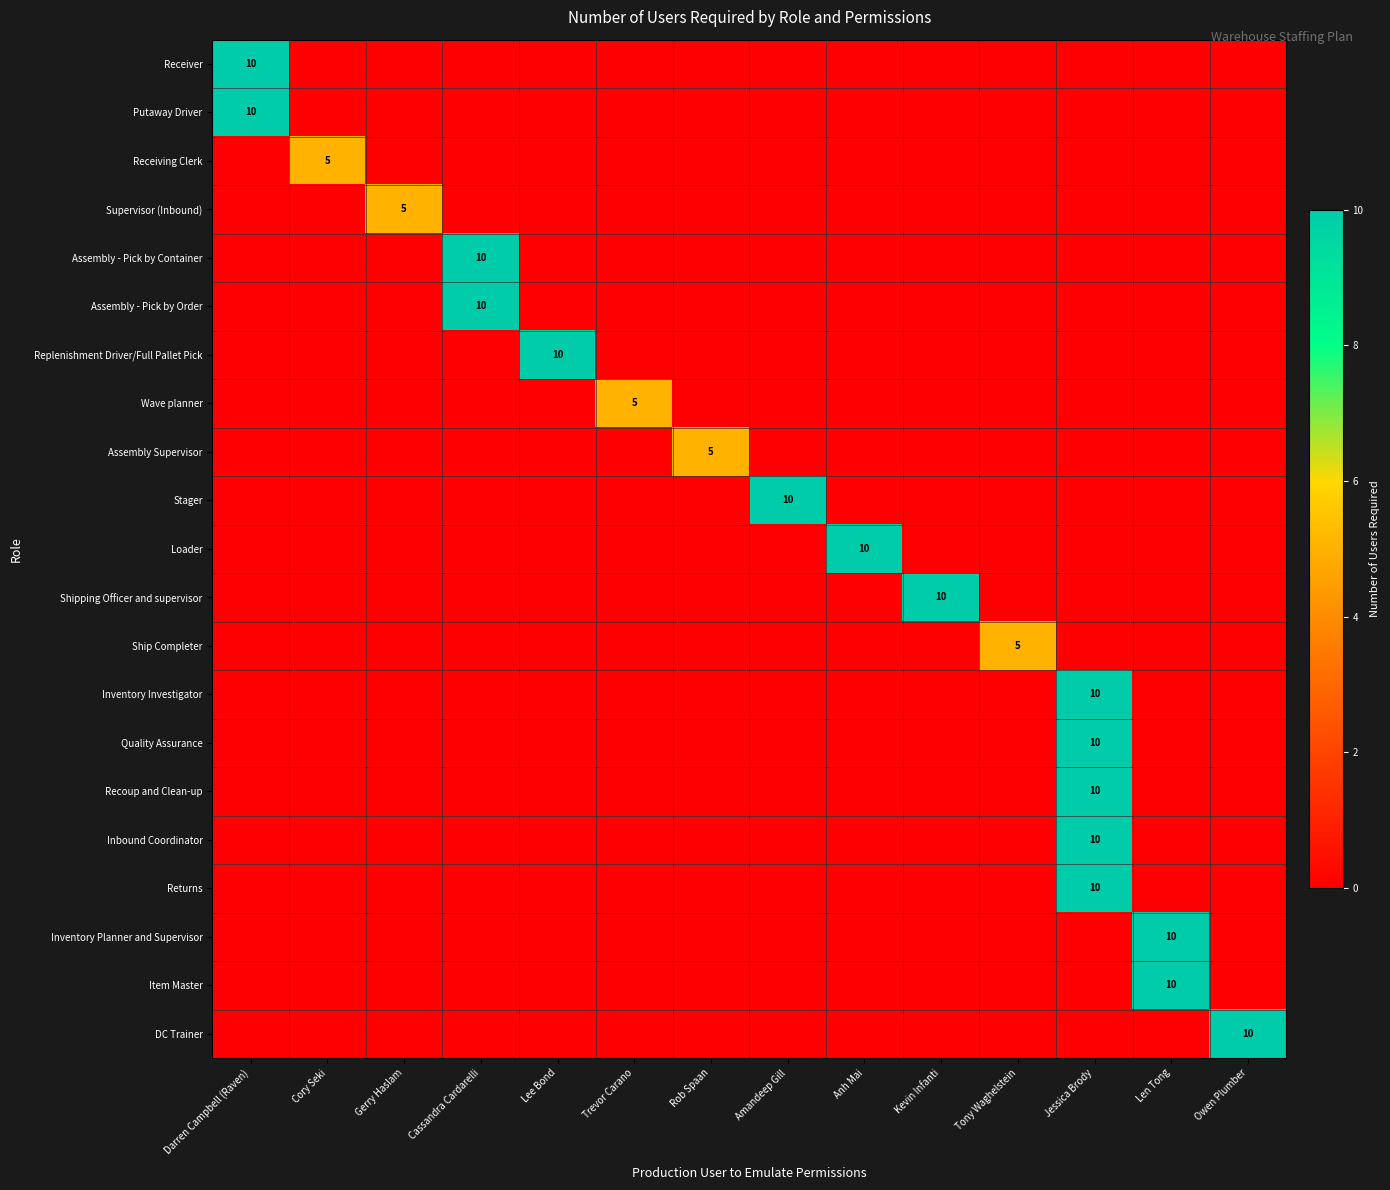

The value of Replenishment Driver/Full Pallet Pick at Lee Bond is 10. True or false?

True